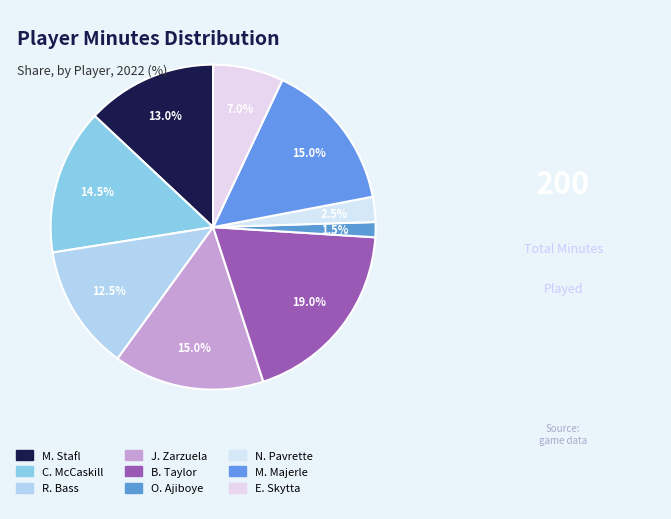

Which category has the smallest portion of the pie?

O. Ajiboye